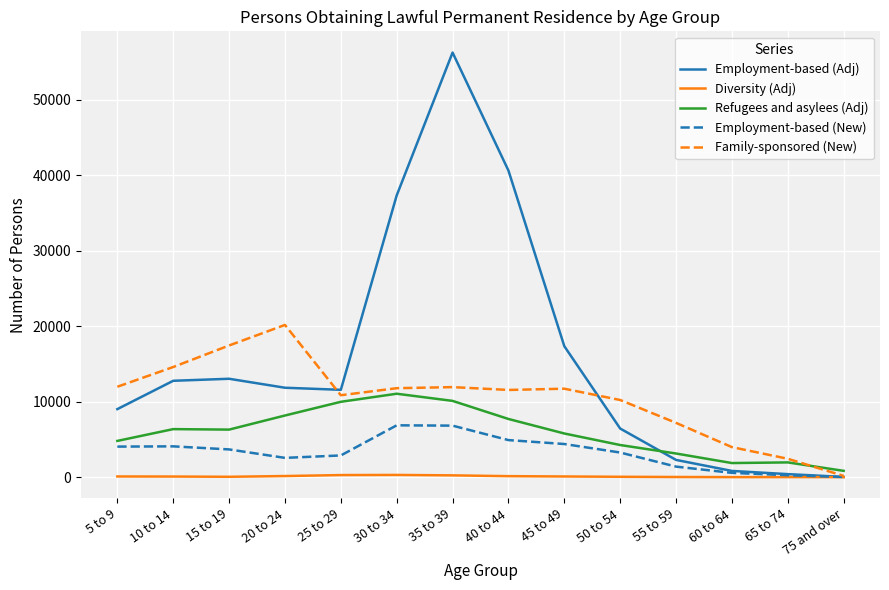

Rank the series by their maximum value, from highest to lowest.

Employment-based (Adj), Family-sponsored (New), Refugees and asylees (Adj), Employment-based (New), Diversity (Adj)